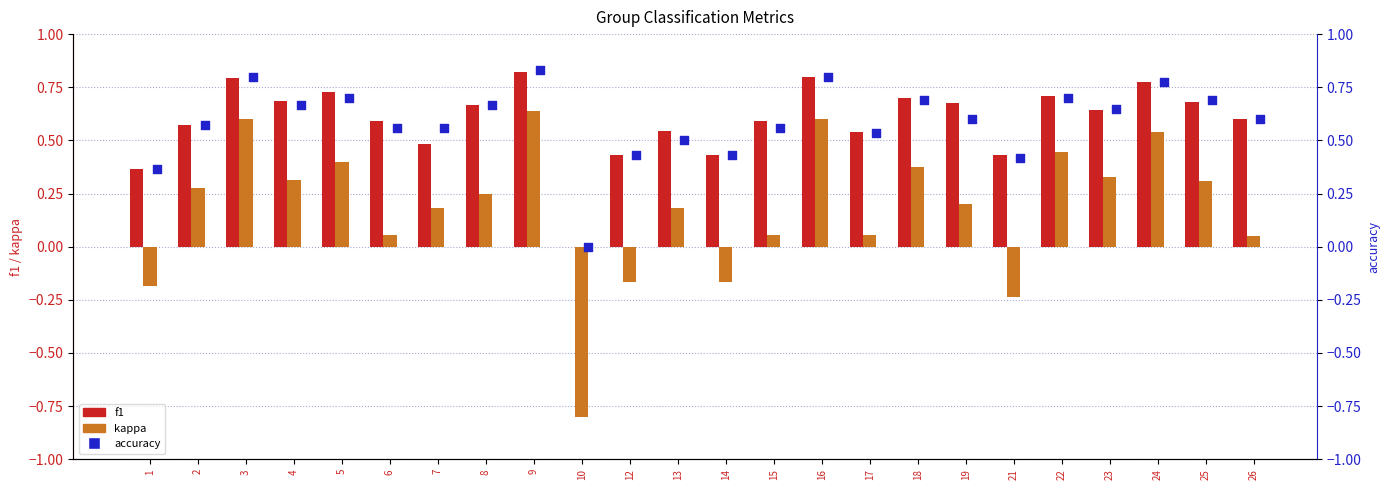

At how many categories does at least one series exceed 0?

23